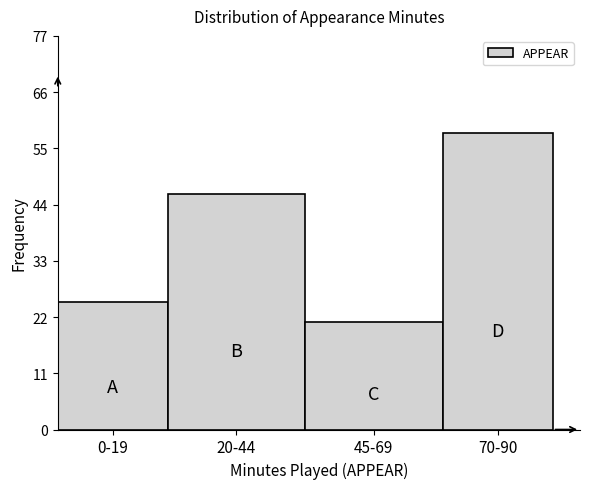

Reading left to right, what are all the values shown in this chart?

0-19=25	20-44=46	45-69=21	70-90=58